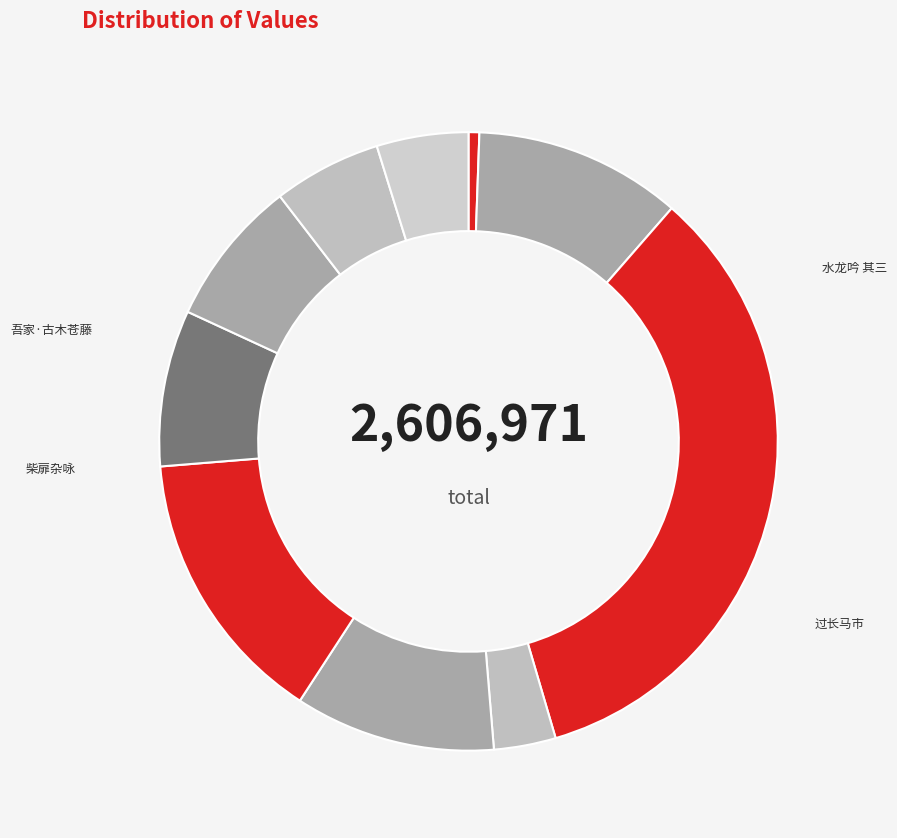

How many slices are in this pie chart?

10